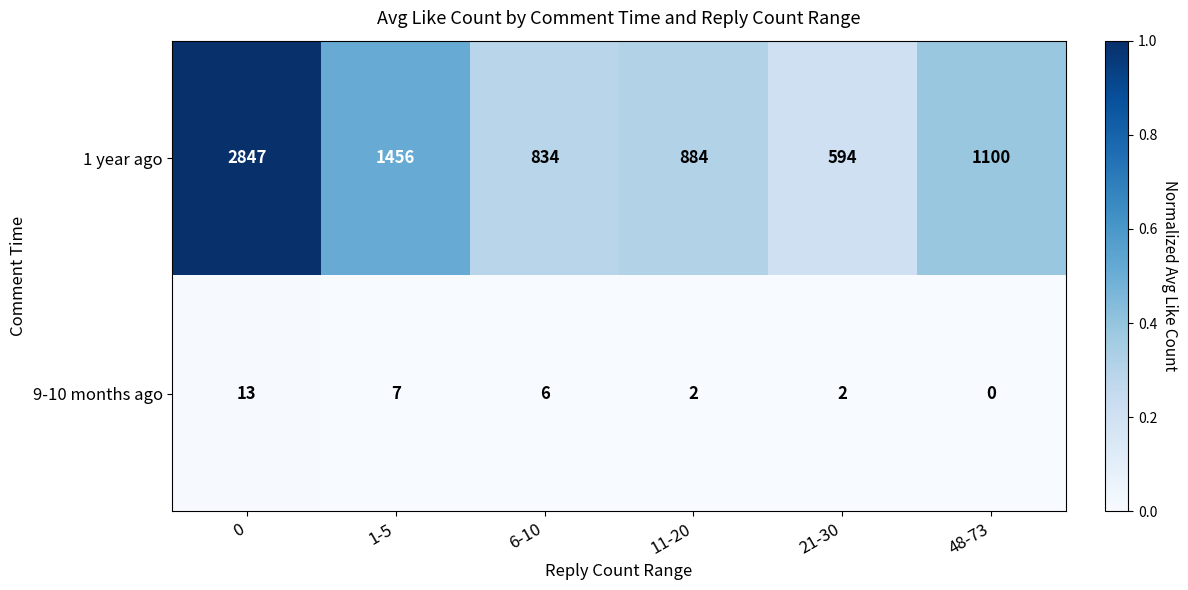

What is the difference between the 1 year ago values at 0 and 21-30?

2253